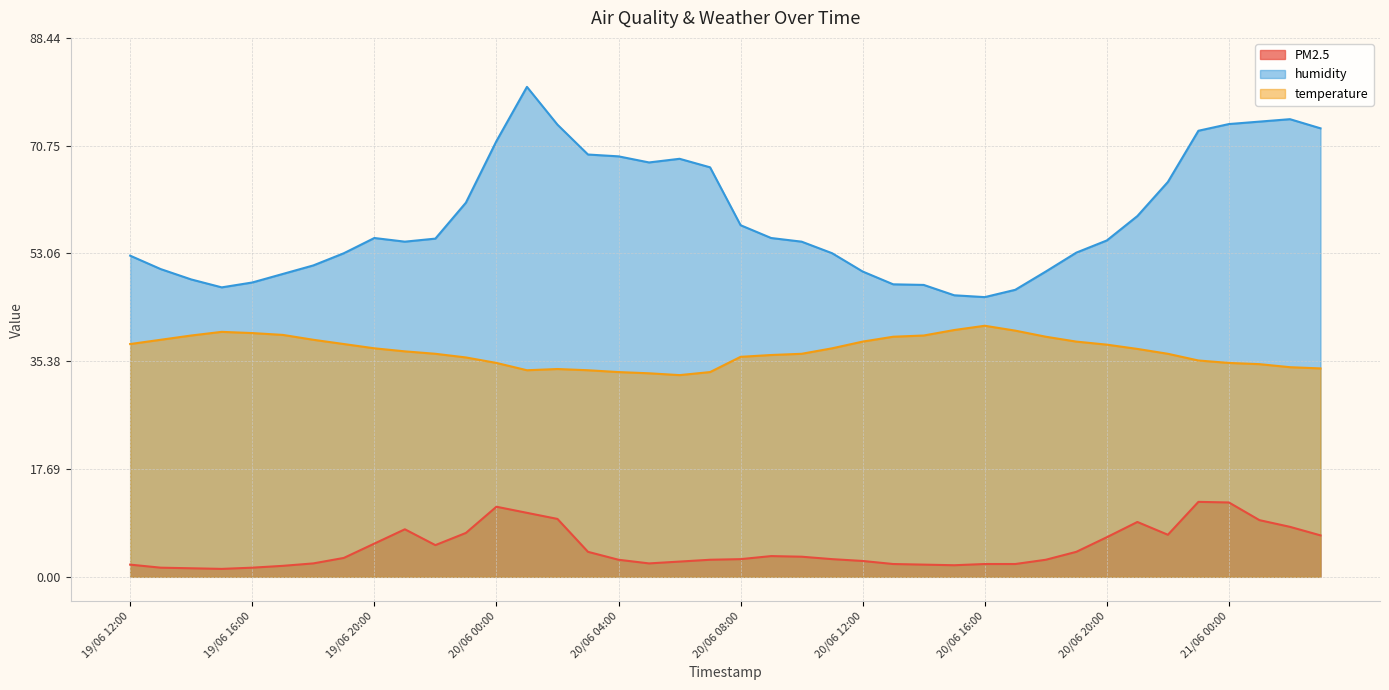

What is the average value of the PM2.5 series?

4.7